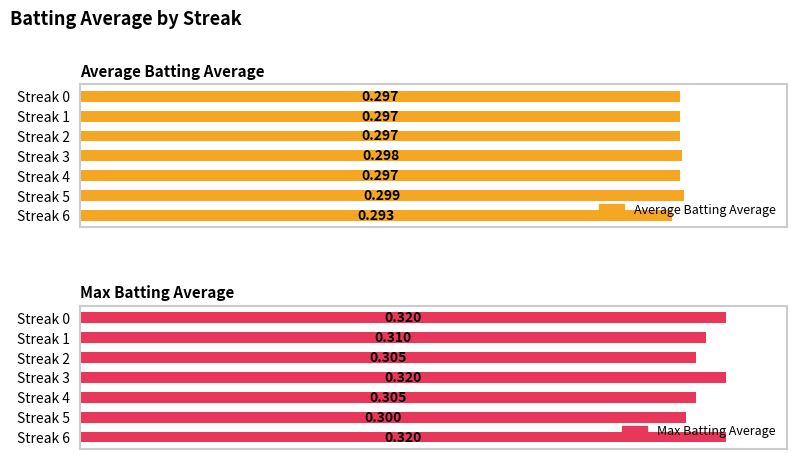

What is the sum of all Max Batting Average values?

2.2